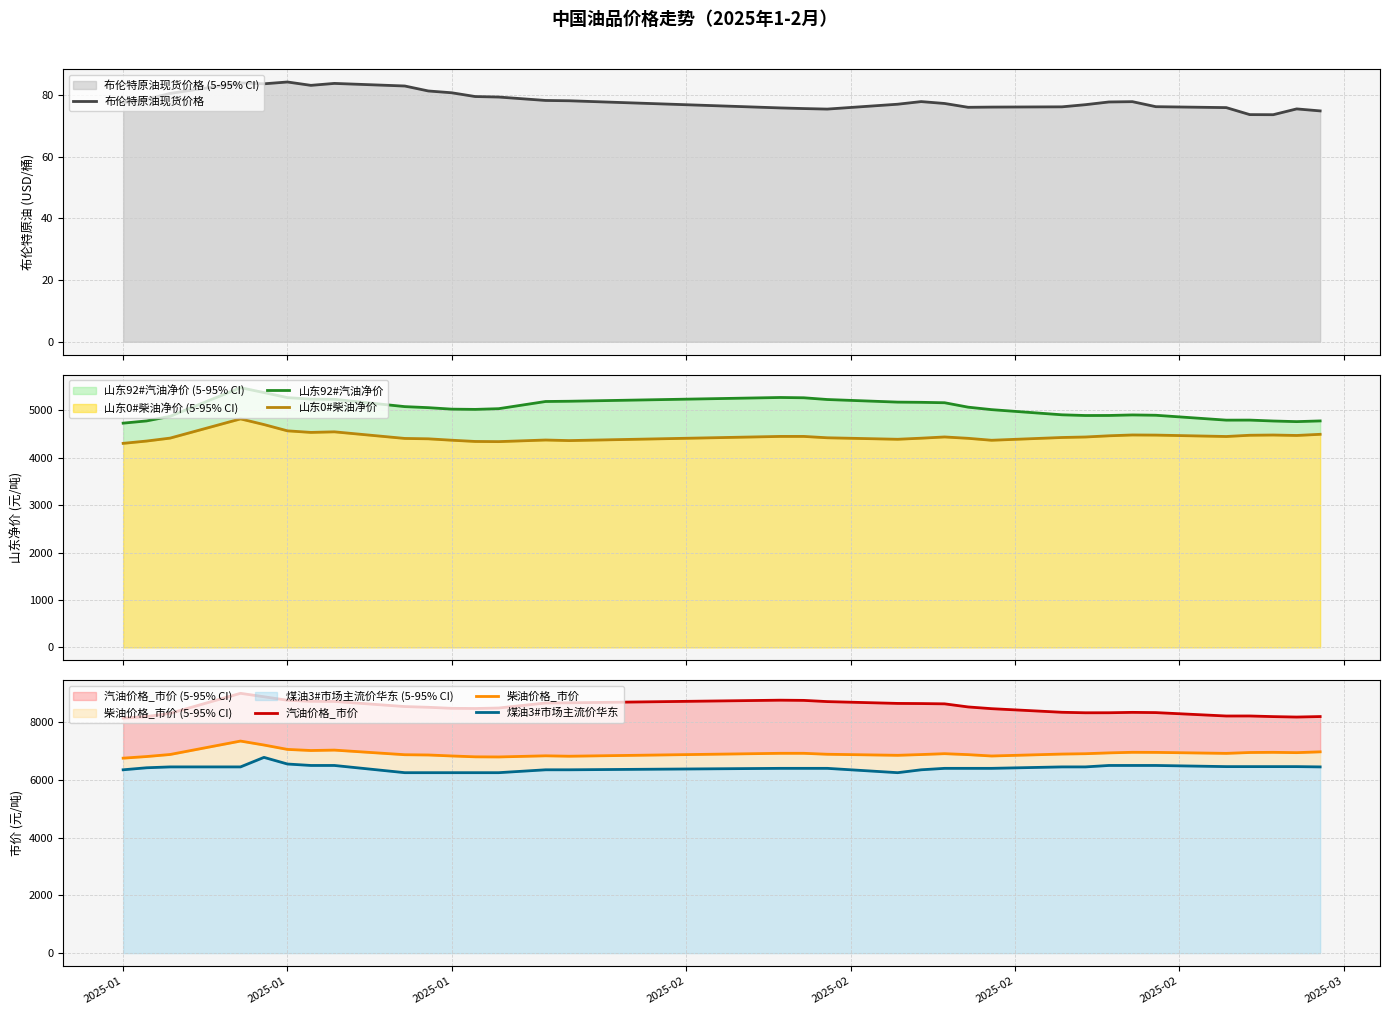

What is the minimum value for 布伦特原油现货价格?

73.7